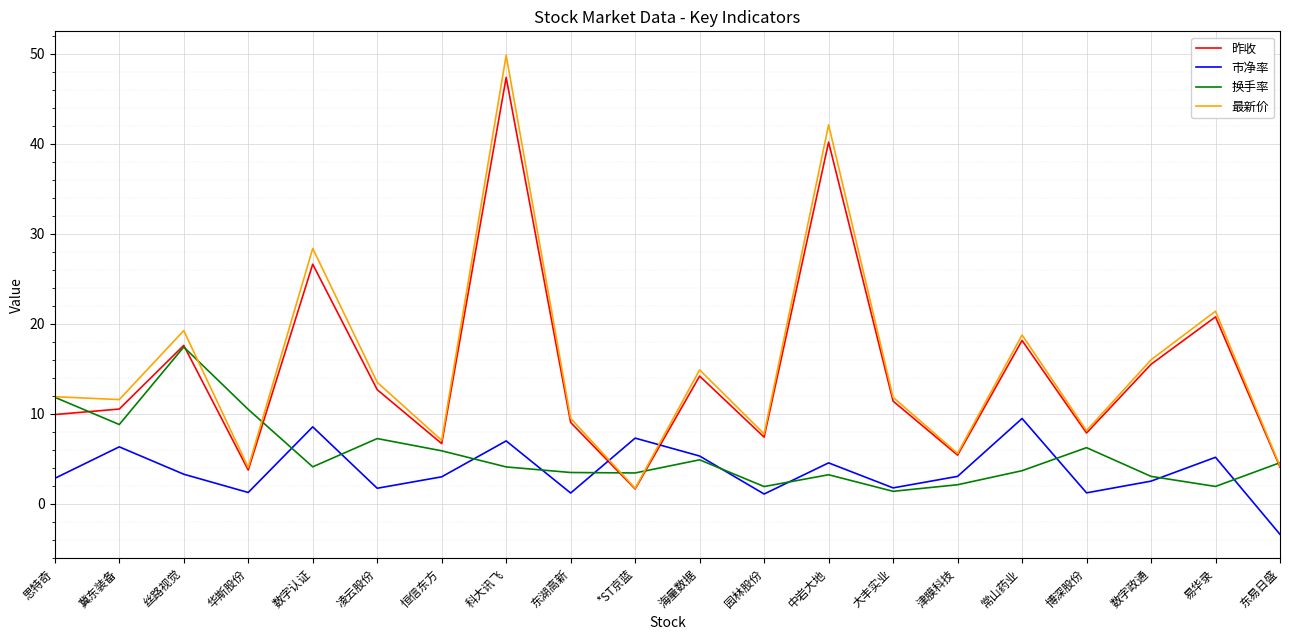

What is the total value across all series at 思特奇?

36.5